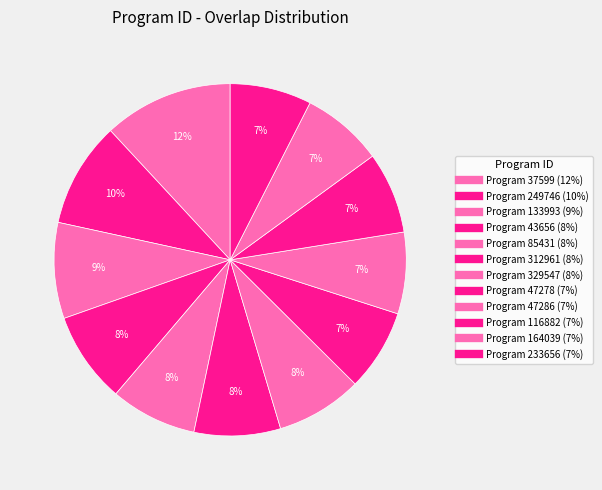

Count the number of slices in the pie.

12